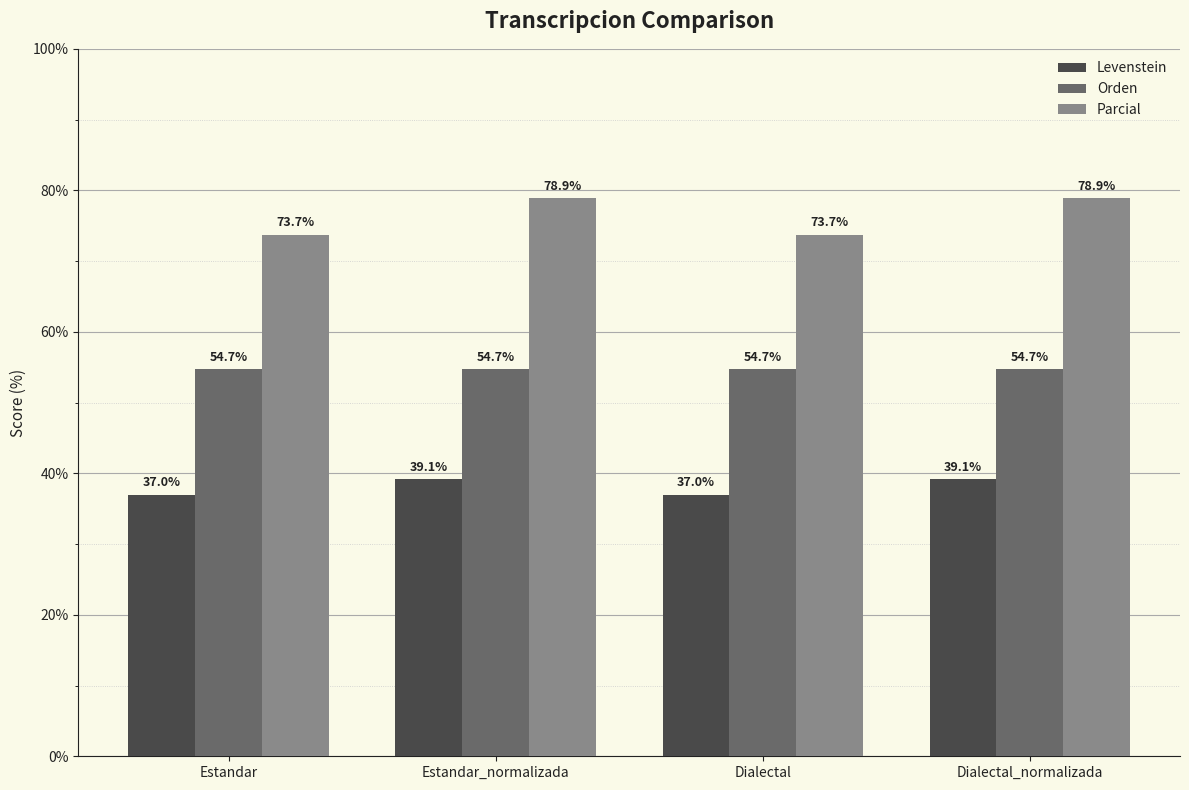

The value of Orden at Dialectal is 78.0. True or false?

False